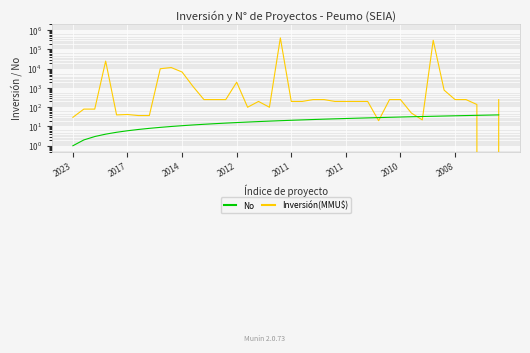

What is the sum of the No values at 35 and 2012?

40